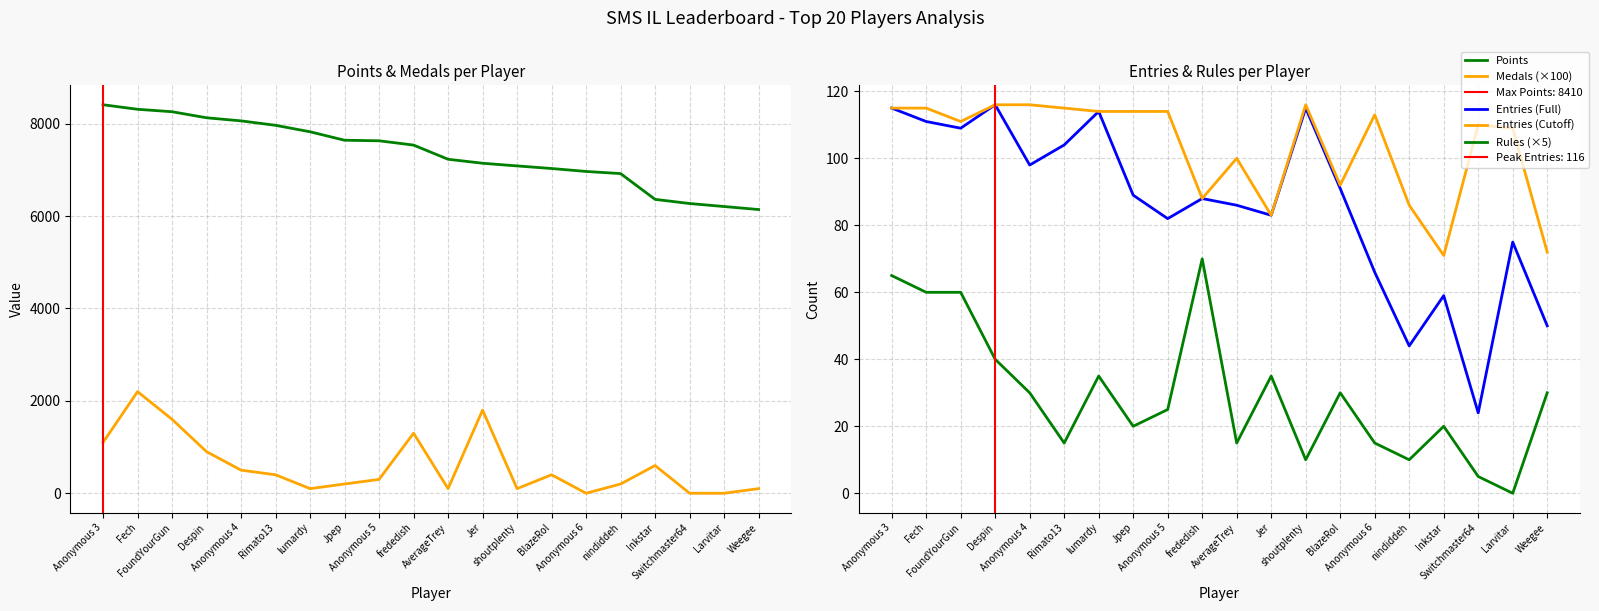

Which has a higher value, Despin or Fech?

Fech